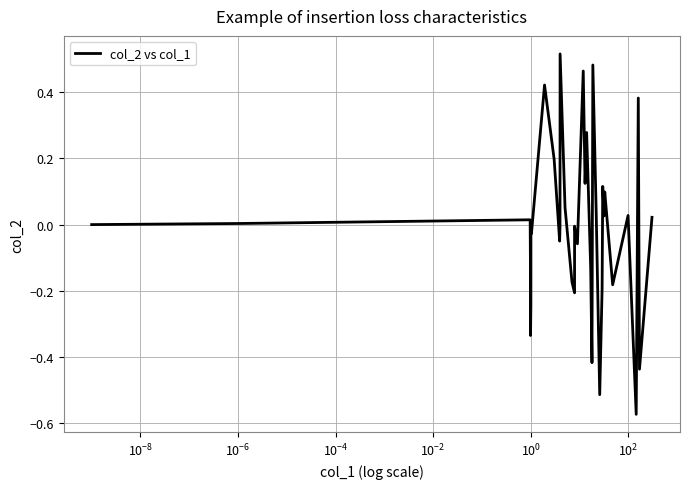

What is the difference between the maximum and minimum values?

1.1